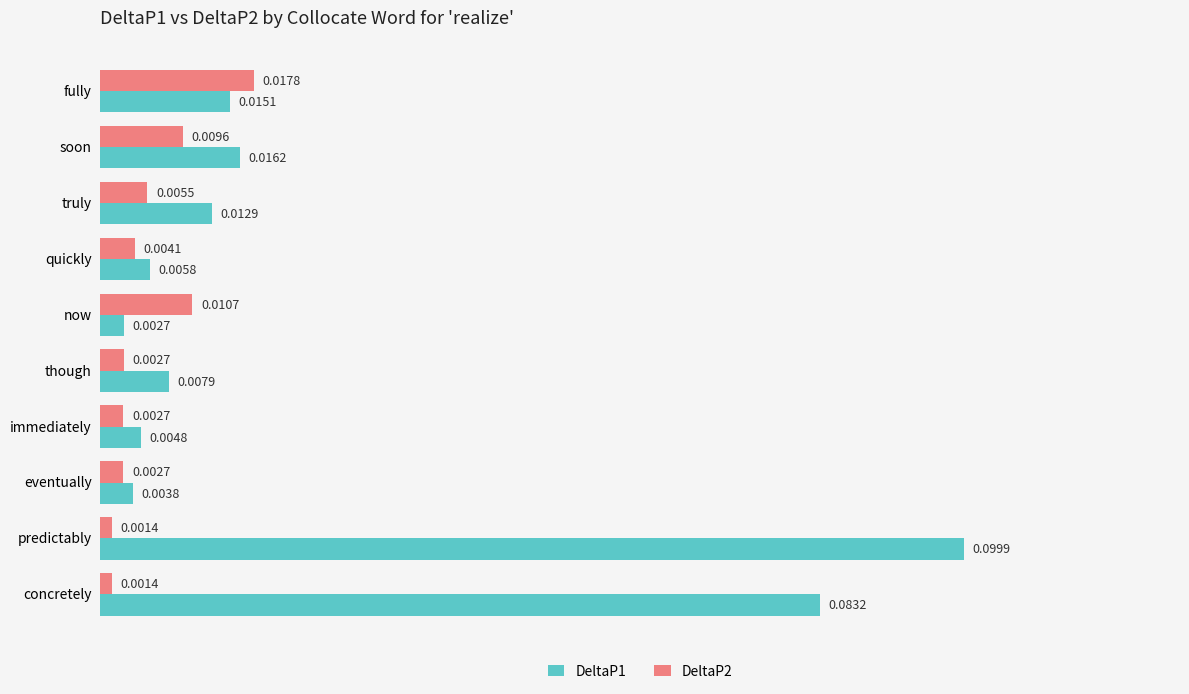

At which label is DeltaP1 closest to 0?

now